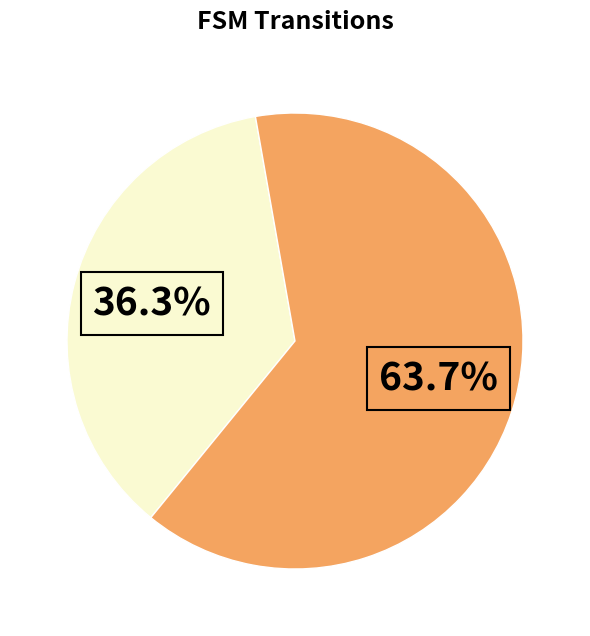

Is there any slice that represents more than half of the pie?

Yes